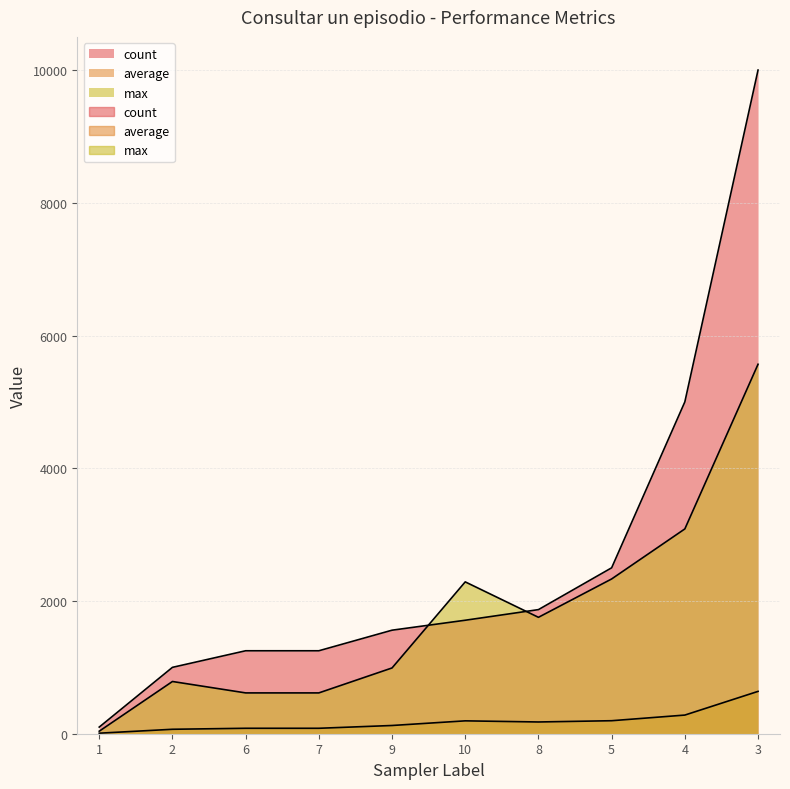

Reading left to right, list all the values displayed in this chart.

count: 1=100	2=1000	6=1250	7=1250	9=1560	10=1710	8=1870	5=2500	4=5000	3=10000
average: 1=8	2=67	6=82	7=82	9=124	10=194	8=177	5=196	4=281	3=638
max: 1=38	2=787	6=615	7=615	9=991	10=2288	8=1754	5=2332	4=3086	3=5567